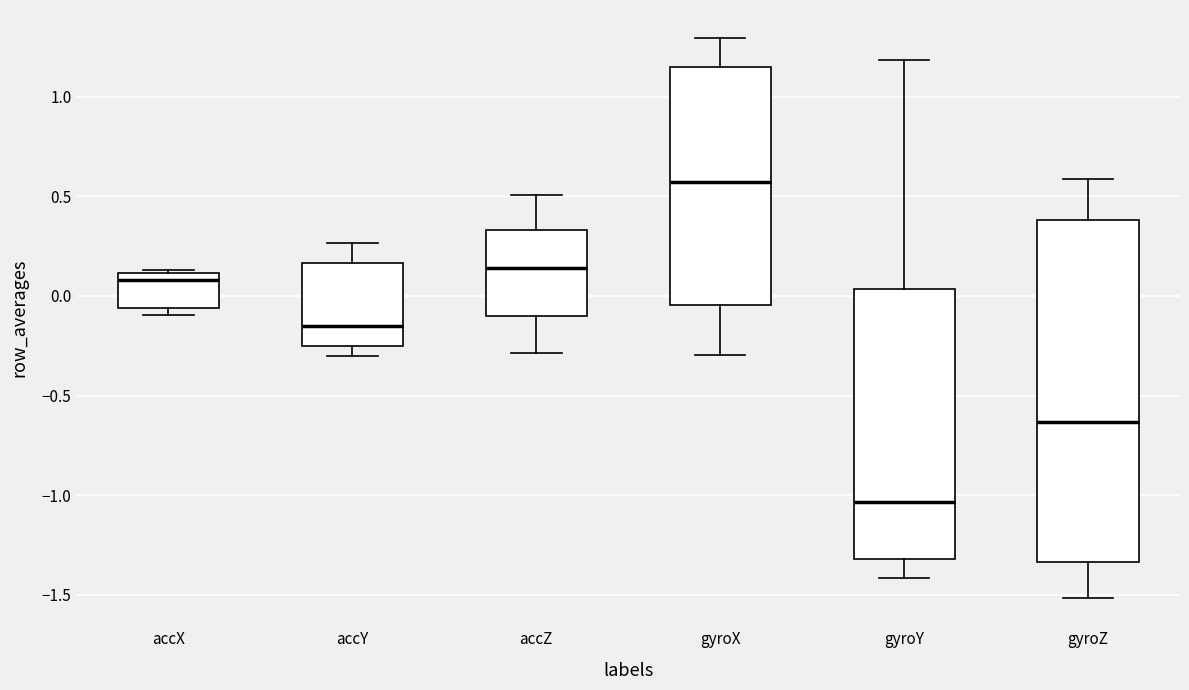

Reading left to right, transcribe this box plot: for each box, give where its median line is, the range the box spans, and where its two whiskers end, as read against the y-axis. The values are not printed on the chart, so give them approximately, as read against the axis.

accX: median 0.10 (just below the box's upper edge), box -0.05 to 0.10, whiskers -0.10 to 0.15
accY: median -0.15, box -0.25 to 0.15, whiskers -0.30 to 0.25
accZ: median 0.15, box -0.10 to 0.35, whiskers -0.30 to 0.50
gyroX: median 0.55, box -0.05 to 1.15, whiskers -0.30 to 1.30
gyroY: median -1.05, box -1.30 to 0.05, whiskers -1.40 to 1.20
gyroZ: median -0.65, box -1.35 to 0.40, whiskers -1.50 to 0.60